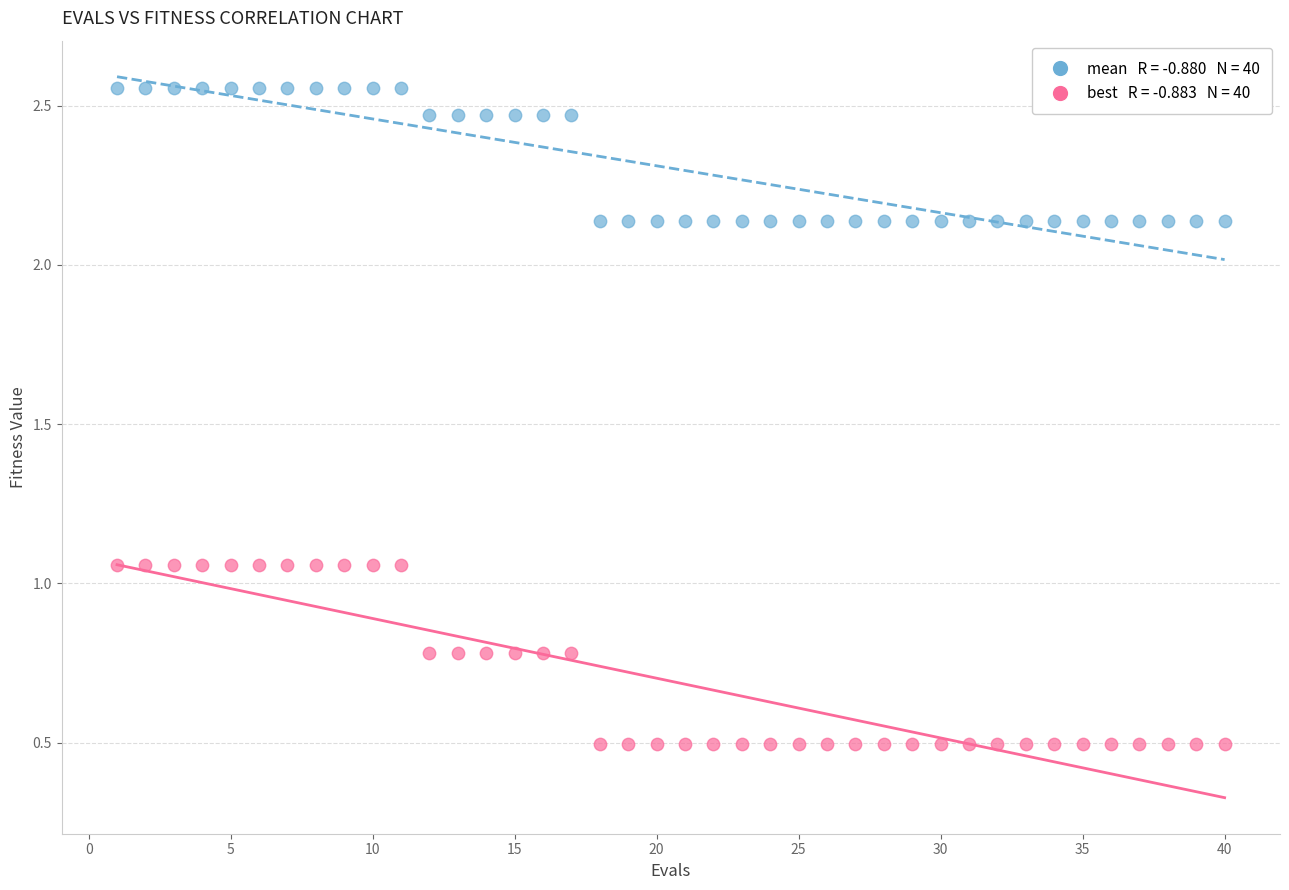

Across all data points, what is the range of X values (max minus min)?

39.0